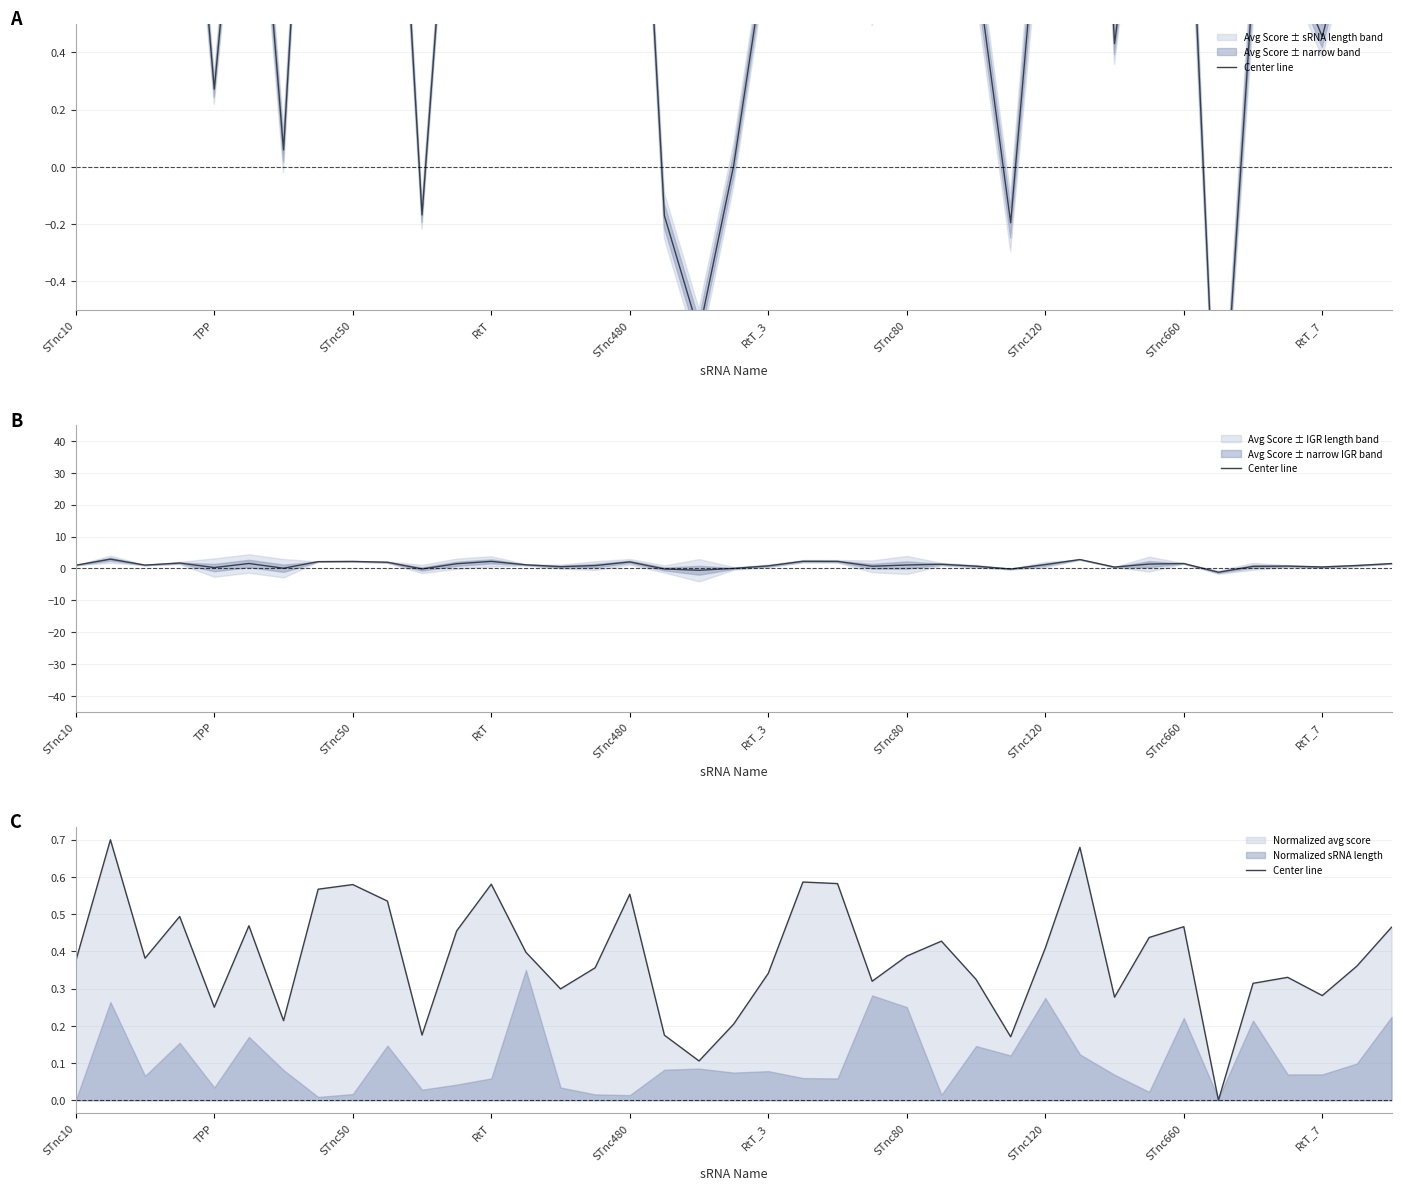

What is the difference between the second highest and second lowest values?

0.6